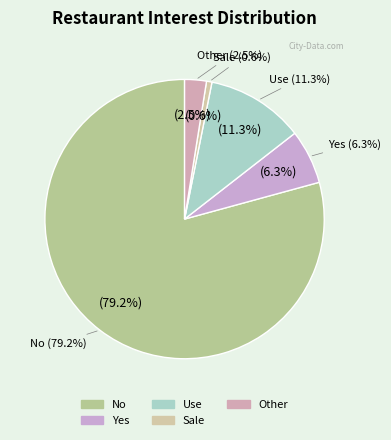

What is the largest slice in the pie chart?

No